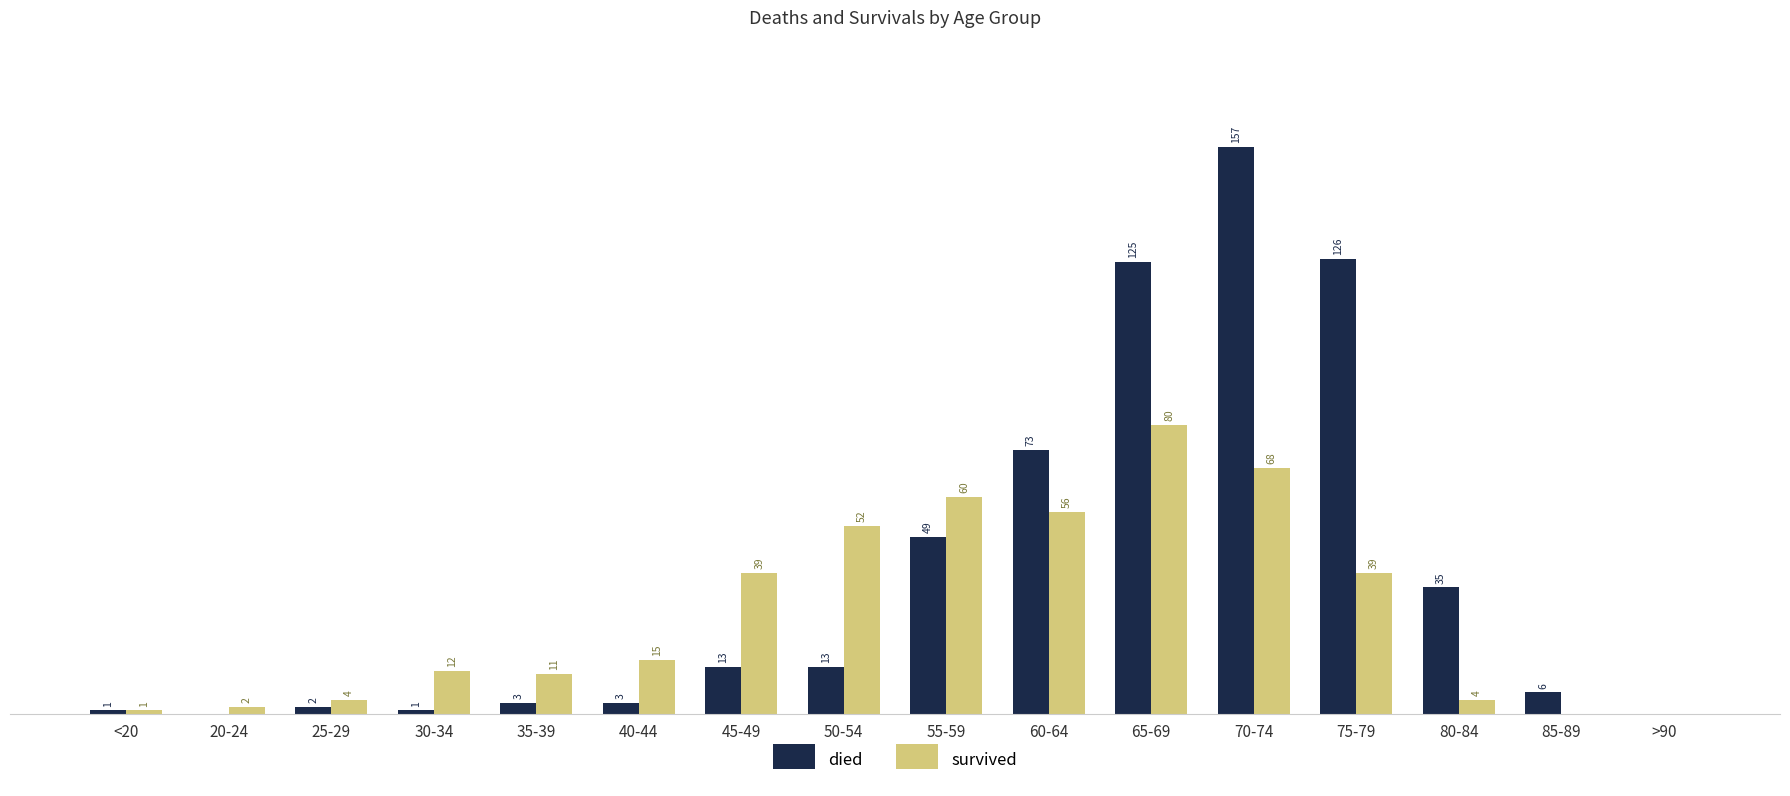

Between <20 and 75-79, which series saw the biggest shift?

died